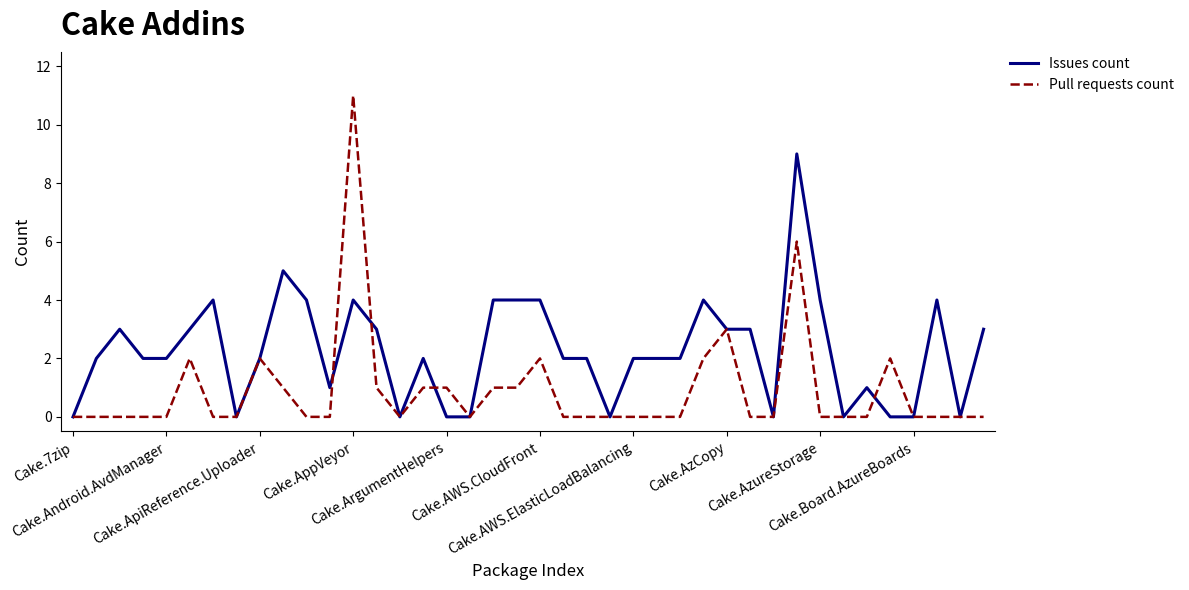

Rank the series by their average value, from lowest to highest.

Pull requests count, Issues count